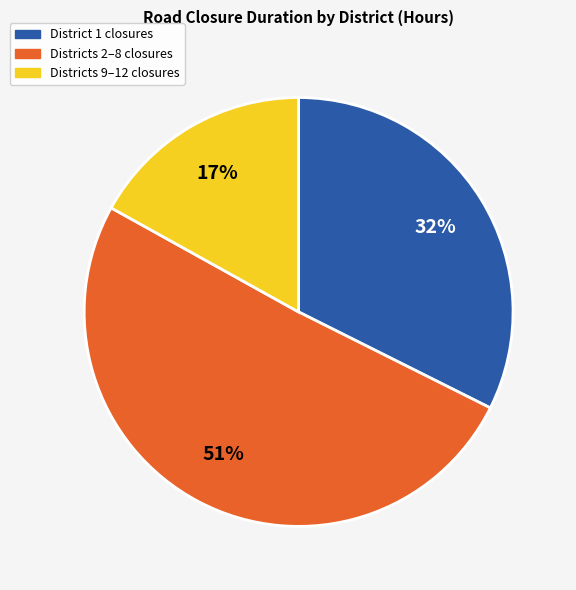

To the nearest percent, what is the difference between the largest and smallest slice percentages?

34%